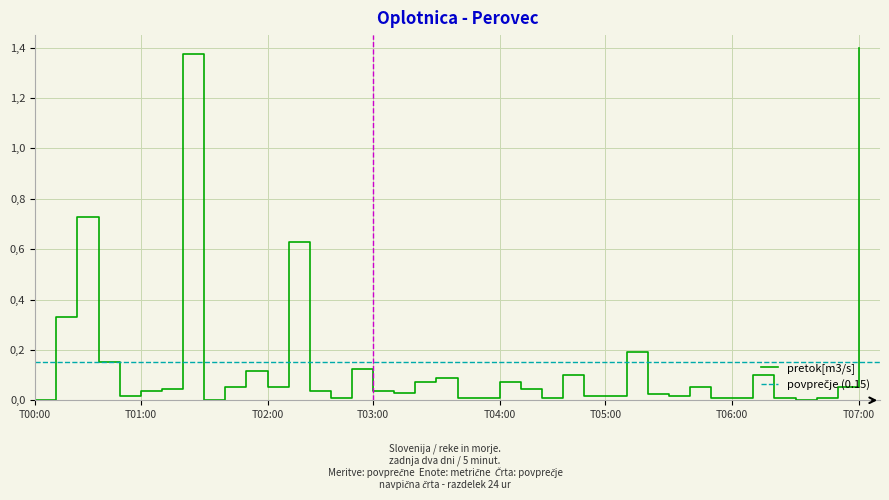

The chart shows a value of 0.0 at 21. True or false?

True